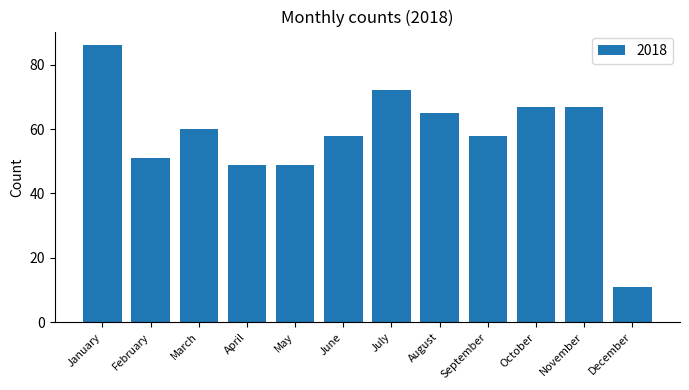

What is the value of the 5th bar from the left?

49